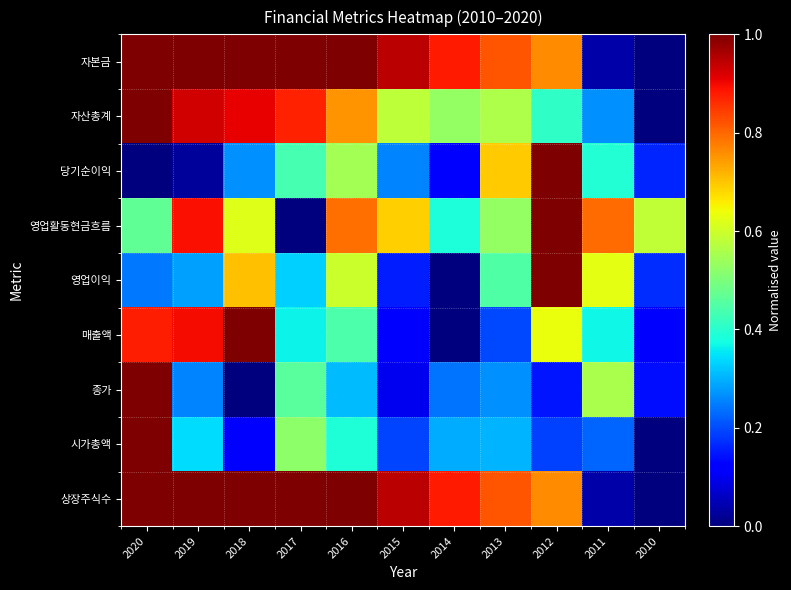

What is the maximum value shown in the chart?

1.0